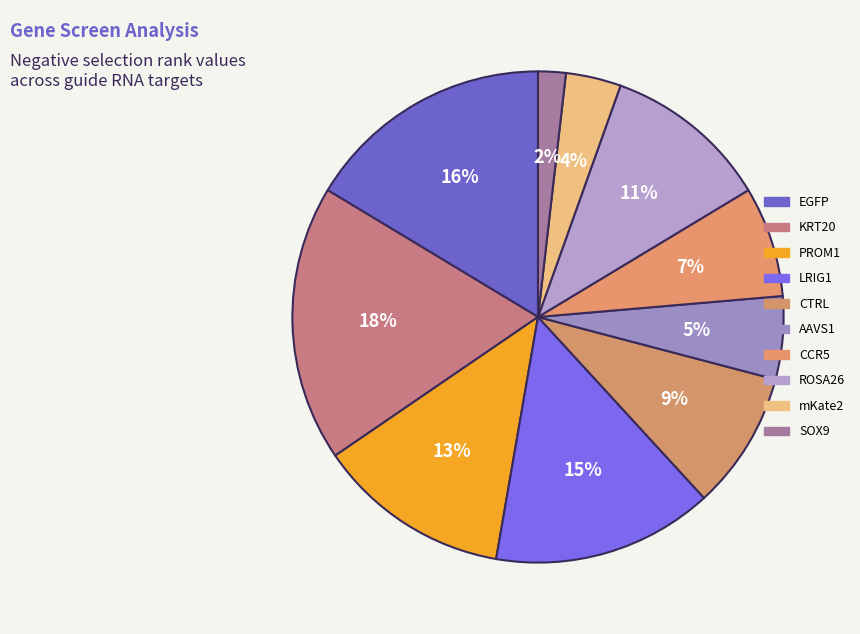

Count the number of slices in the pie.

10